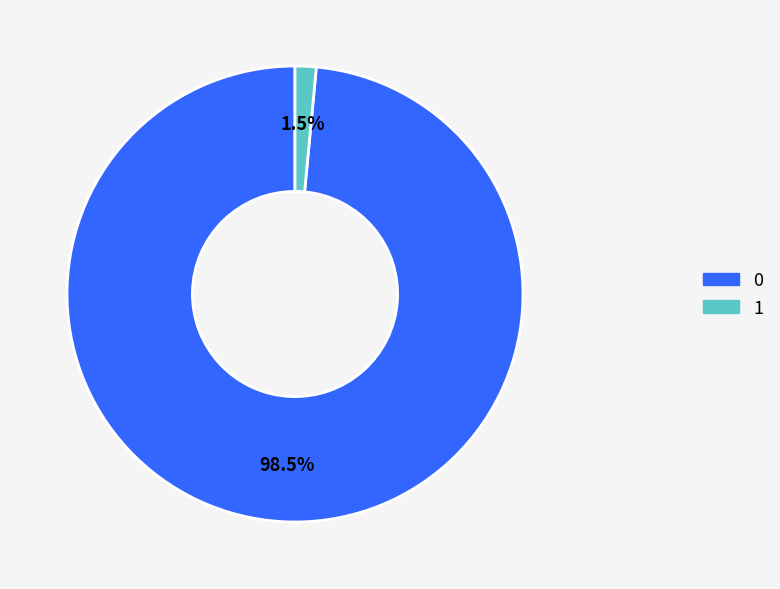

What is the total percentage of 1 and 0?

100.0%